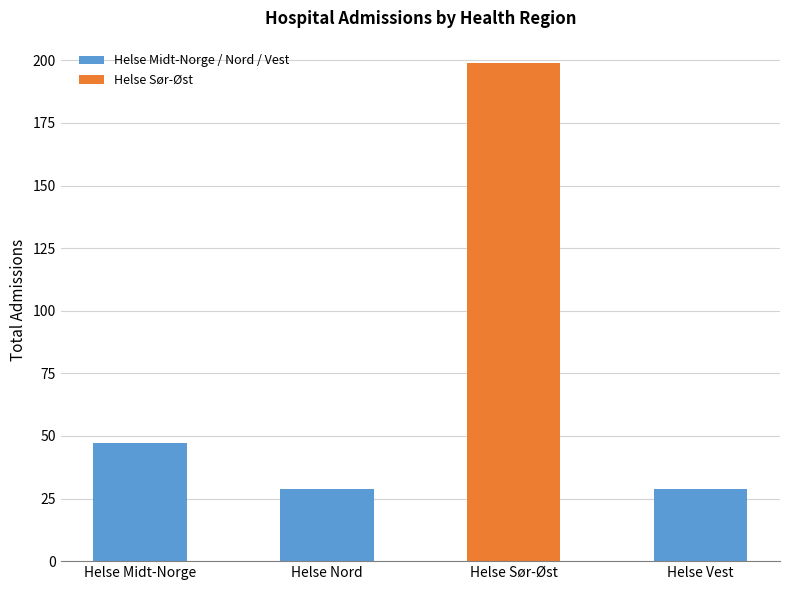

What is the average value?

76